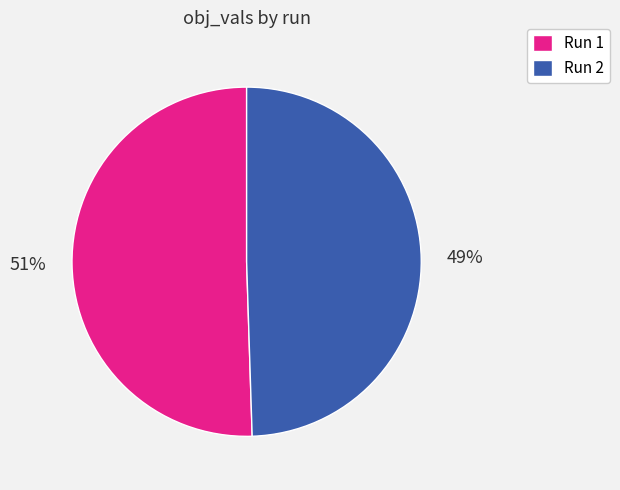

True or false: Run 2 accounts for 39% of the total.

False